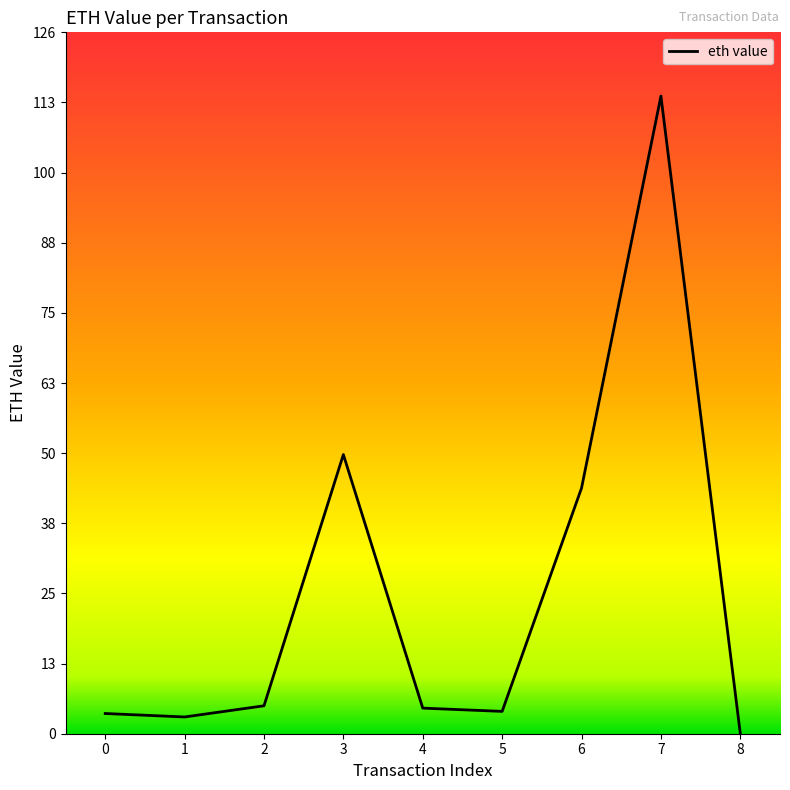

At which category does the data reach its first local peak?

3